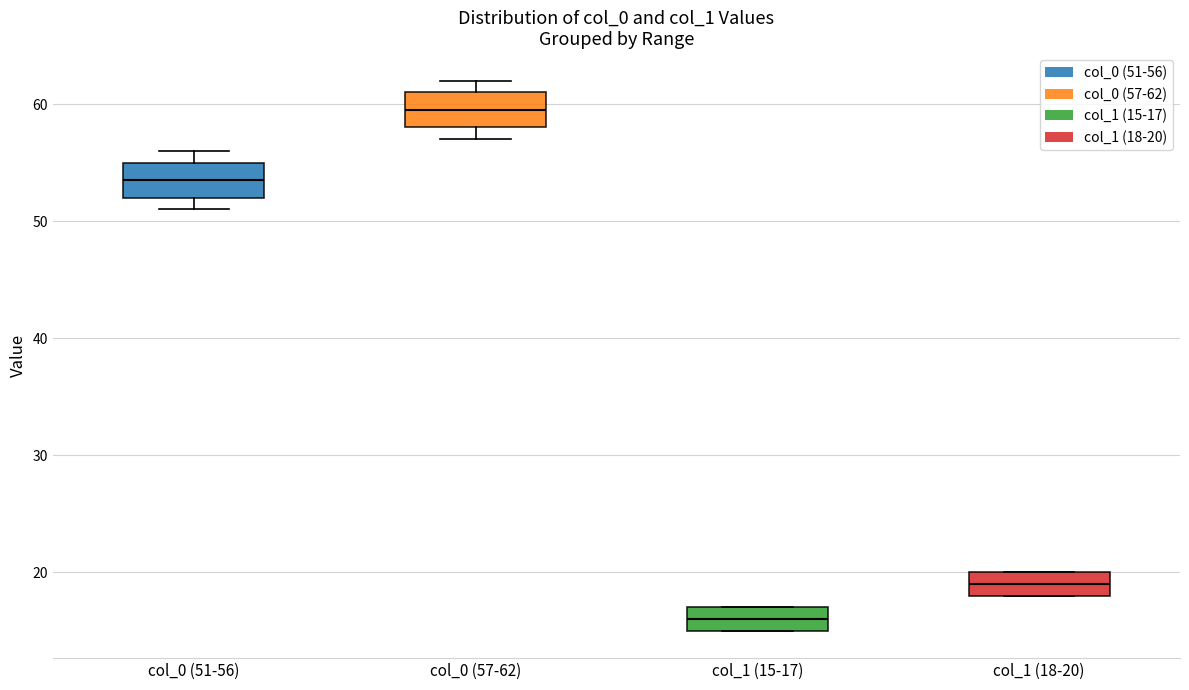

Reading left to right, transcribe this box plot: for each box, give where its median line is, the range the box spans, and where its two whiskers end, as read against the y-axis. The values are not printed on the chart, so give them approximately, as read against the axis.

col_0 (51-56): median 54, box 52 to 55, whiskers 51 to 56
col_0 (57-62): median 60, box 58 to 61, whiskers 57 to 62
col_1 (15-17): median 16, box 15 to 17, whiskers 15 to 17
col_1 (18-20): median 19, box 18 to 20, whiskers 18 to 20